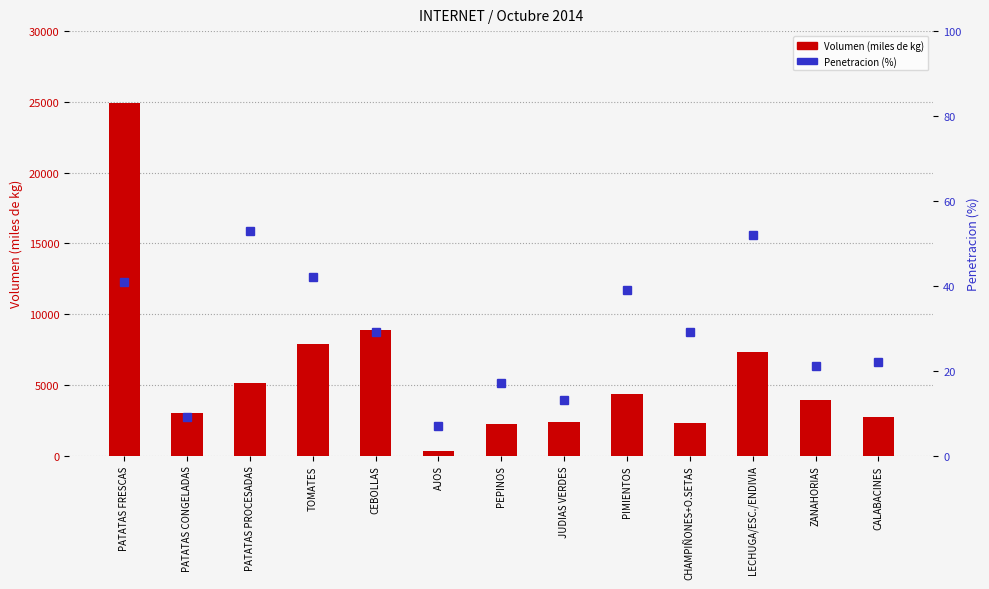

True or false: Volumen (miles de kg) has a value of 2701 at CALABACINES.

True